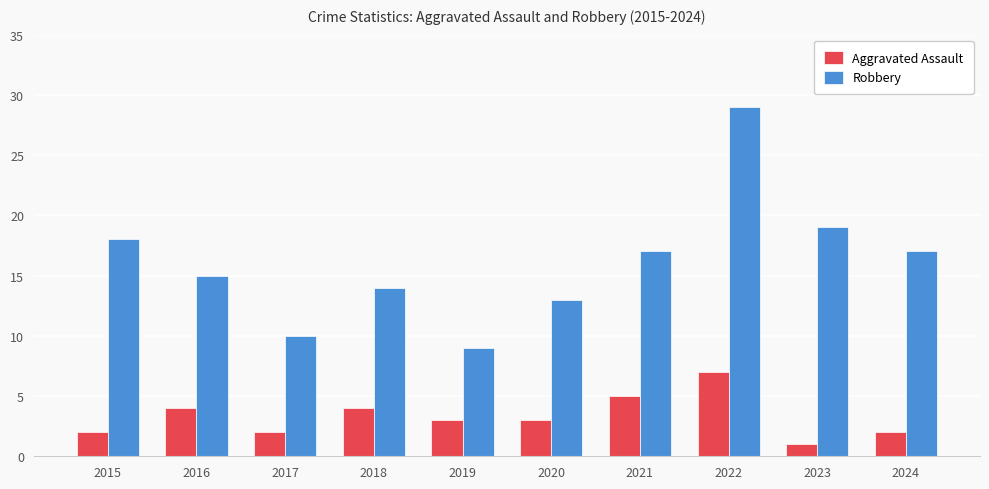

What is the difference between the maximum and minimum values in the Robbery series?

20